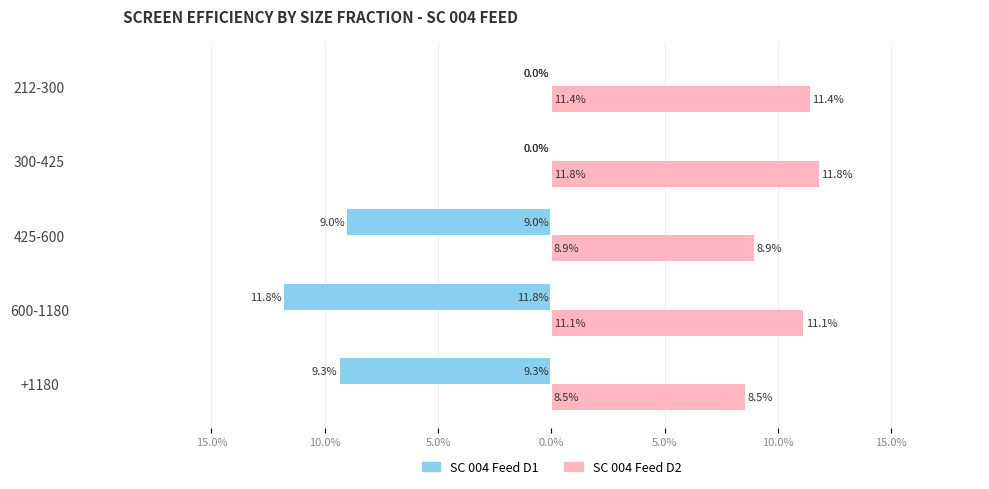

What are all the series names shown in the legend?

SC 004 Feed D1, SC 004 Feed D2